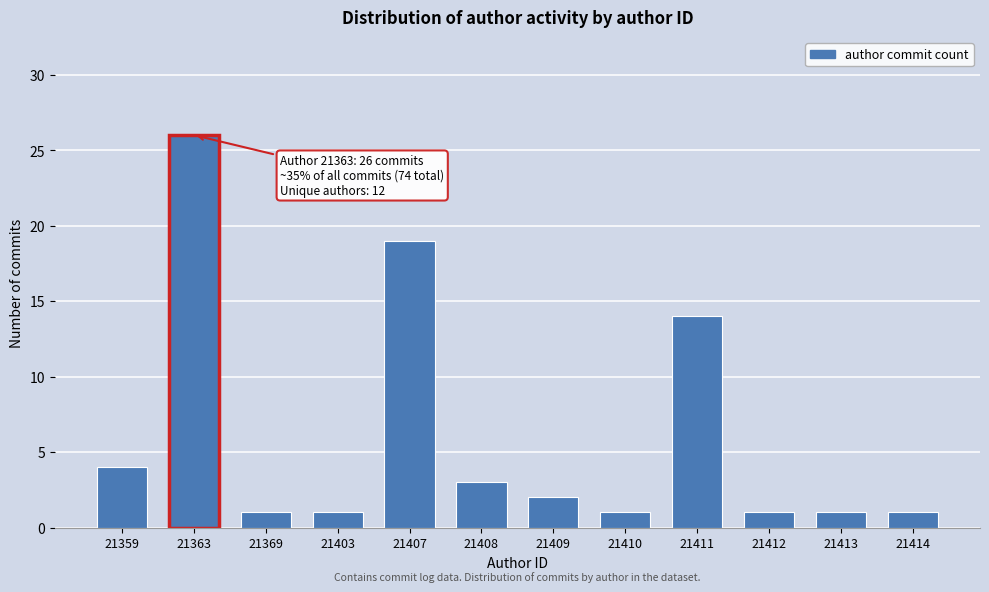

Reading left to right, extract all data points from this chart.

21359=4	21363=26	21369=1	21403=1	21407=19	21408=3	21409=2	21410=1	21411=14	21412=1	21413=1	21414=1